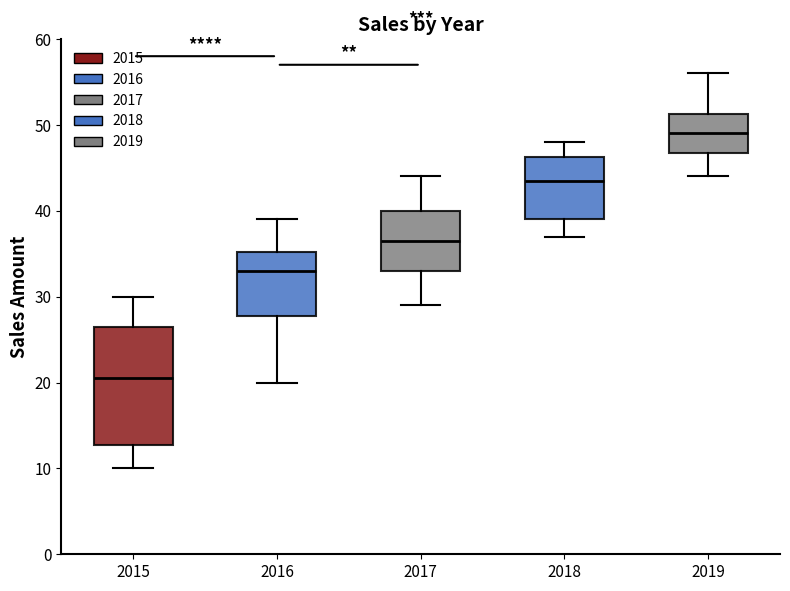

Reading left to right, transcribe this box plot: for each box, give where its median line is, the range the box spans, and where its two whiskers end, as read against the y-axis. The values are not printed on the chart, so give them approximately, as read against the axis.

2015: median 21, box 13 to 27, whiskers 10 to 30
2016: median 33, box 28 to 35, whiskers 20 to 39
2017: median 37, box 33 to 40, whiskers 29 to 44
2018: median 44, box 39 to 46, whiskers 37 to 48
2019: median 49, box 47 to 51, whiskers 44 to 56